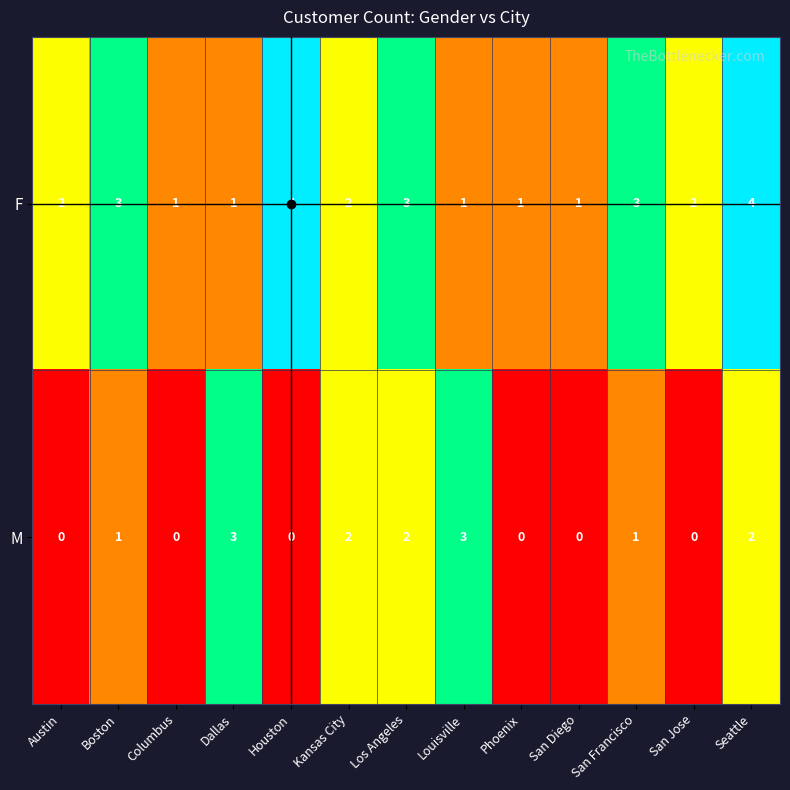

The M series shows 1 at San Francisco. True or false?

True